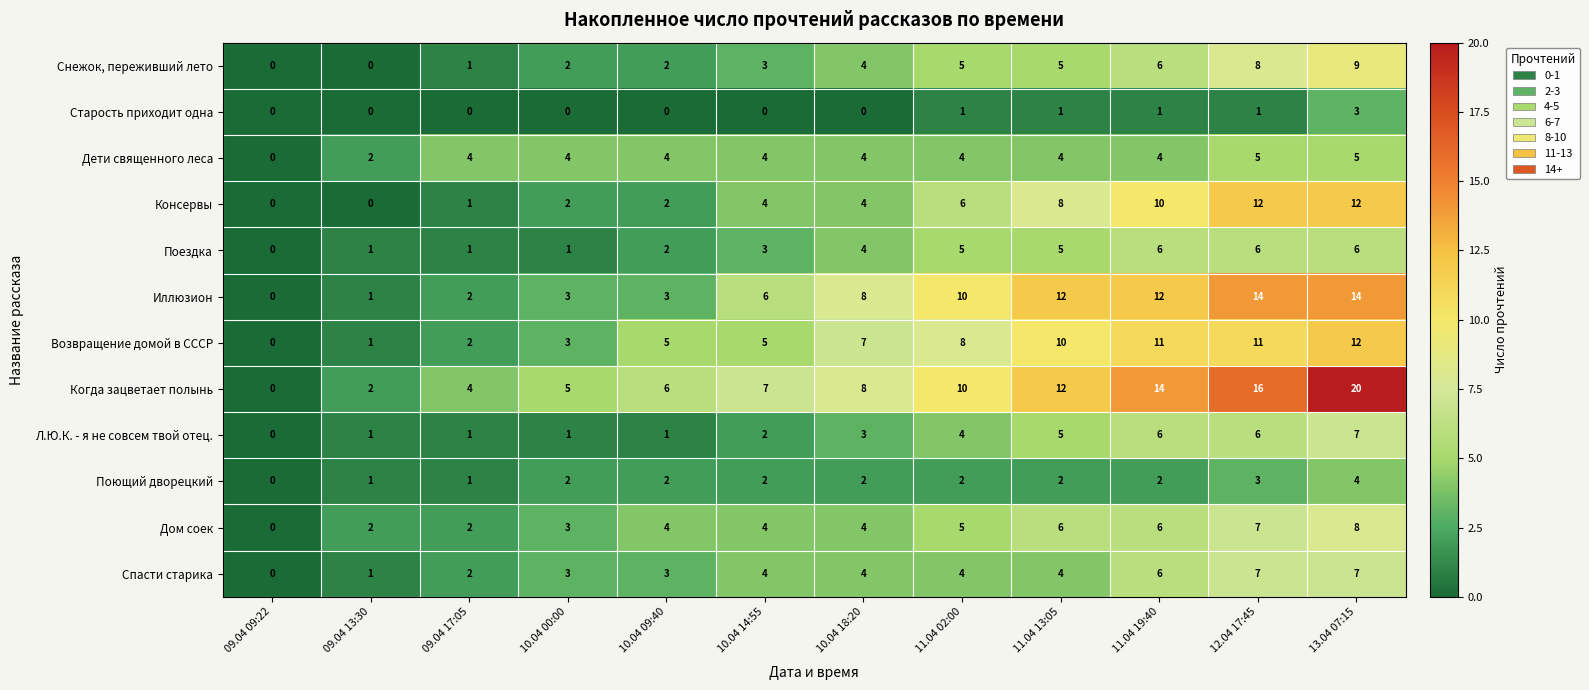

True or false: Спасти старика has a value of 3 at 10.04 00:00.

True